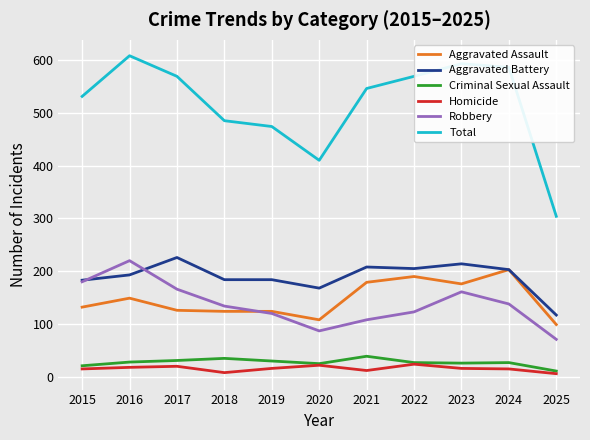

True or false: Total and Homicide intersect in this chart.

False